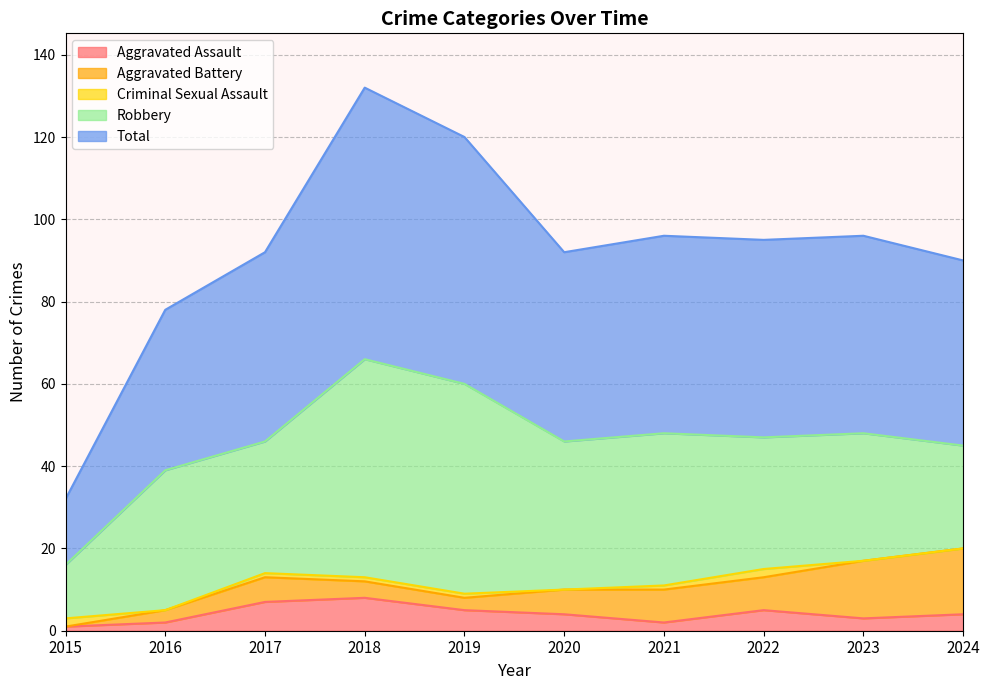

Where does the Total series first go above 48?

2018